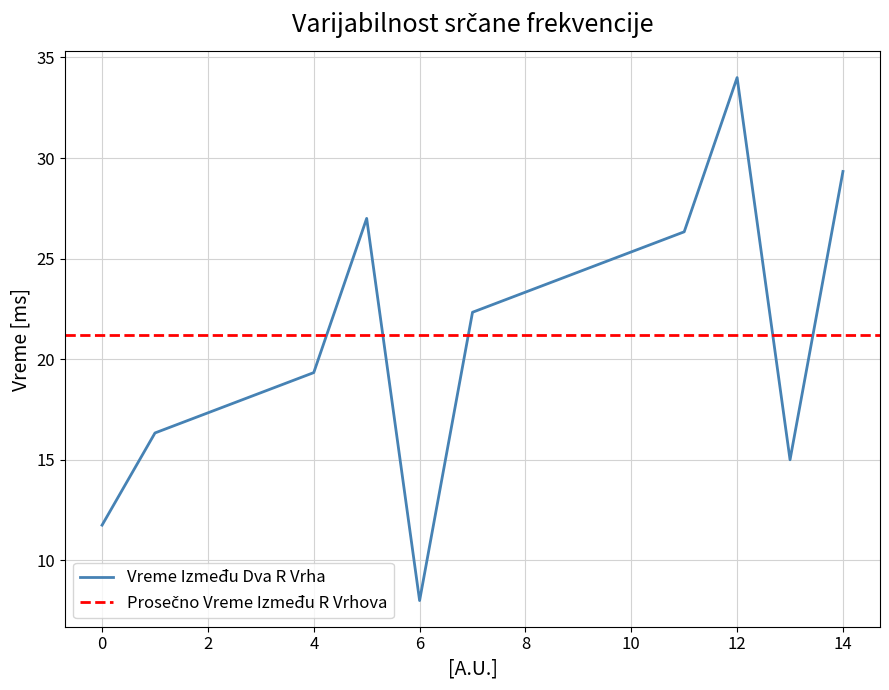

What is the difference between the maximum and minimum values in the x series?

14